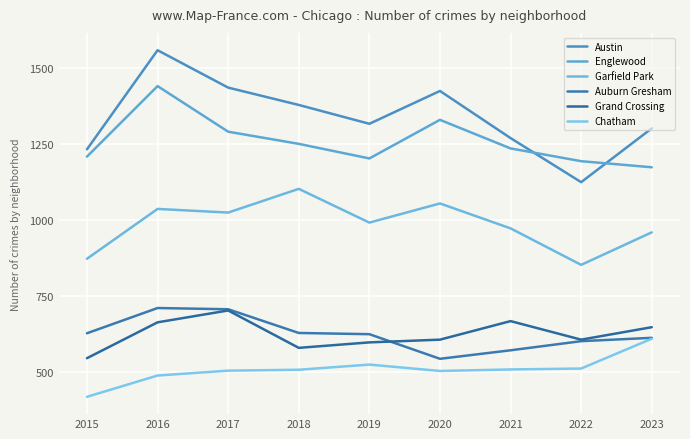

What are all the series names shown in the legend?

Austin, Englewood, Garfield Park, Auburn Gresham, Grand Crossing, Chatham